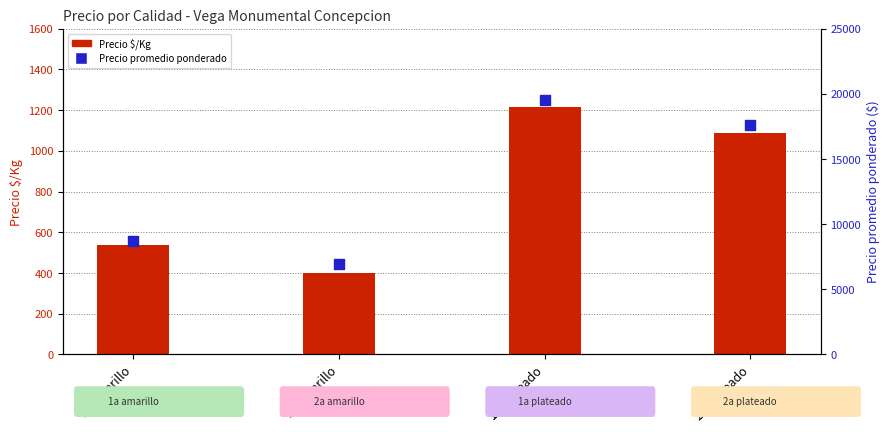

What is the total value across all series at 1a amarillo?

9215